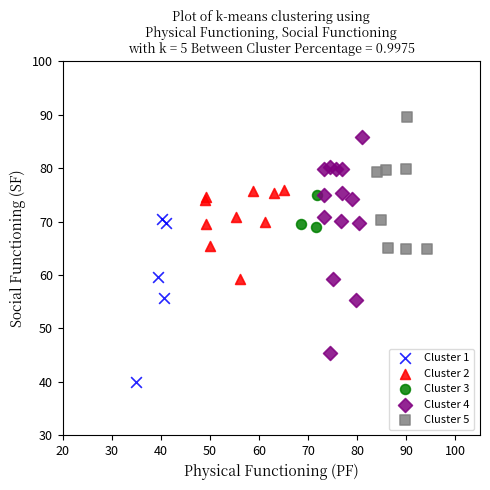

Which series reaches the minimum Y coordinate?

Cluster 1